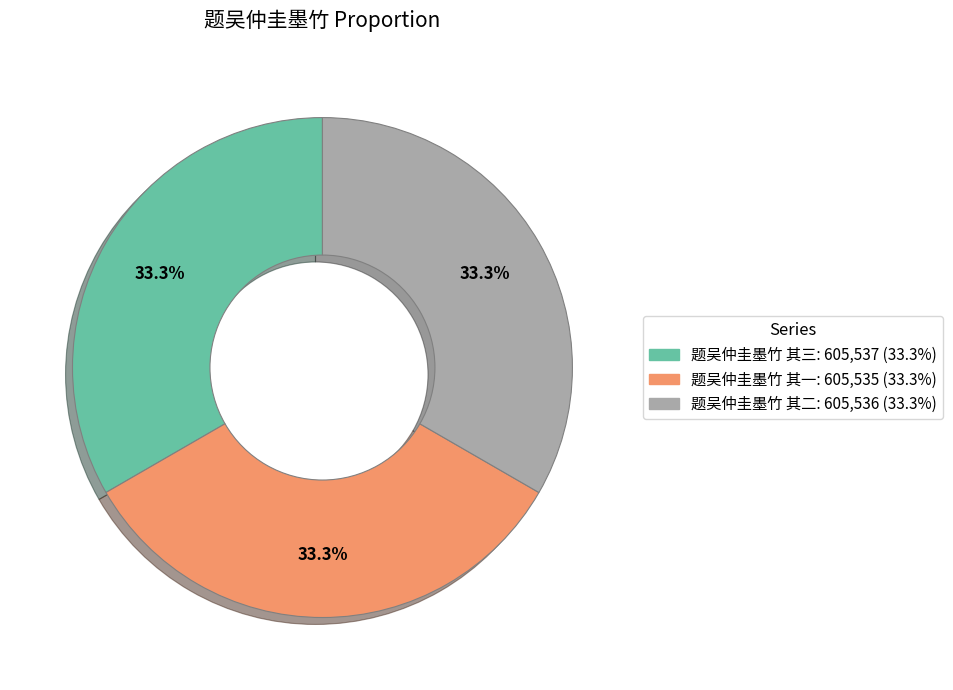

Does 题吴仲圭墨竹 其一 represent more than half of the total?

No